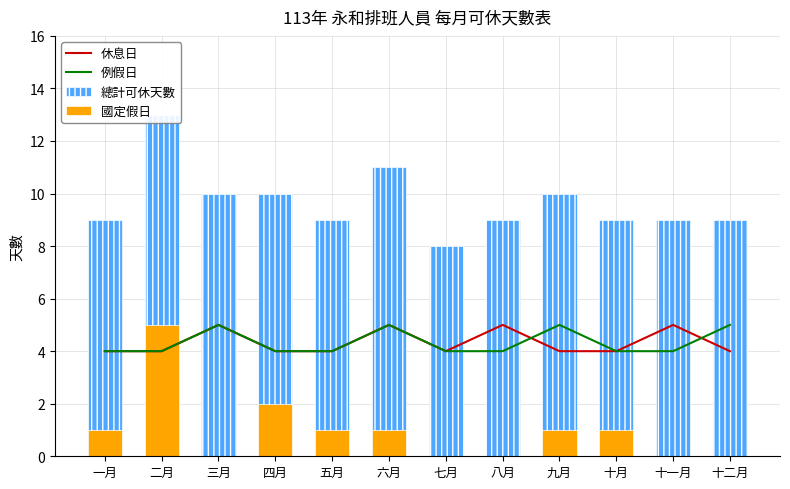

Which series has the largest total across all categories?

總計可休天數